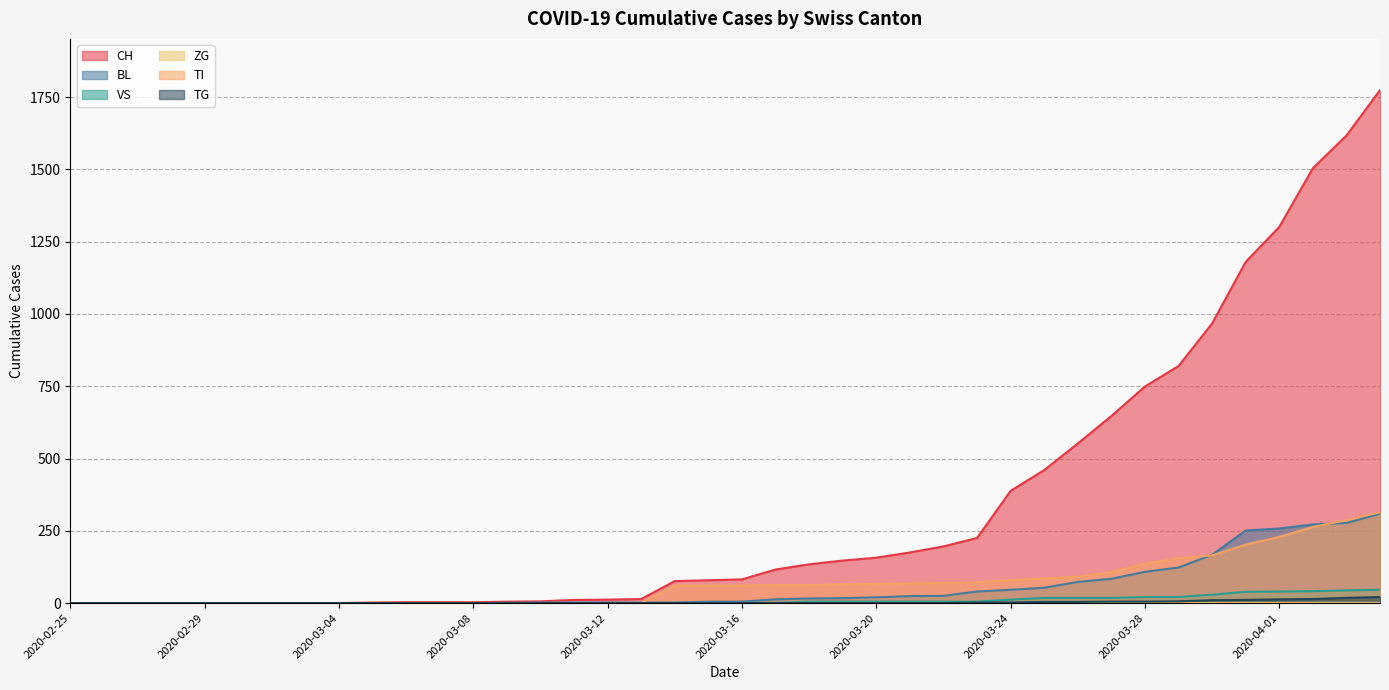

Which series has the largest total across all categories?

CH